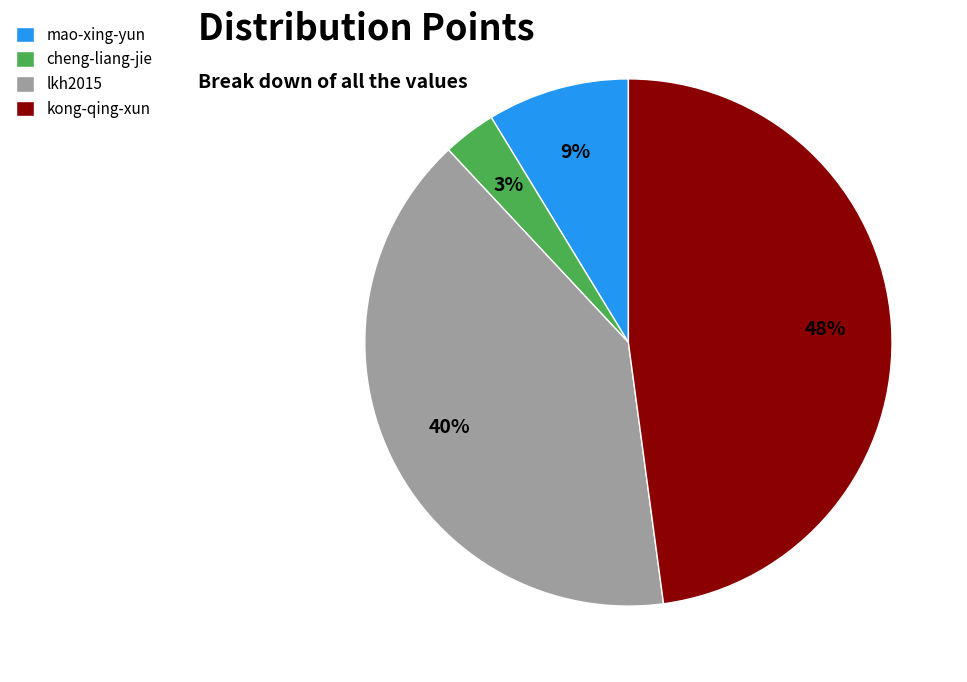

Which category has the biggest portion of the pie?

kong-qing-xun